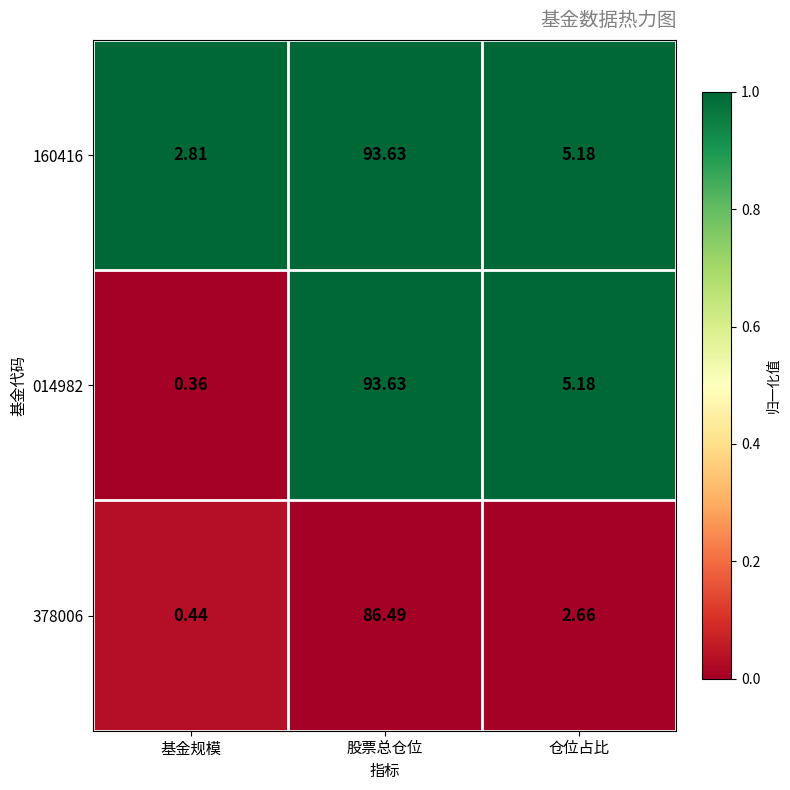

At which label does 378006 reach its minimum?

基金规模